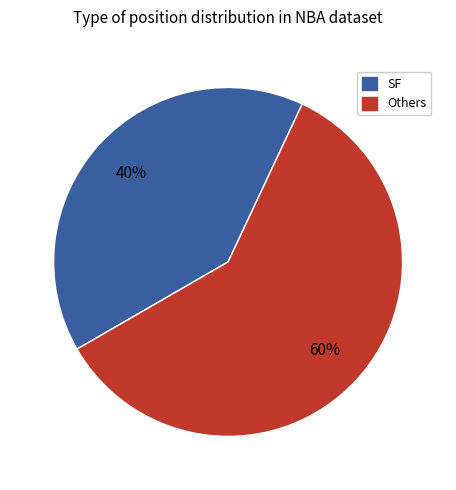

Is there any slice that represents more than half of the pie?

Yes